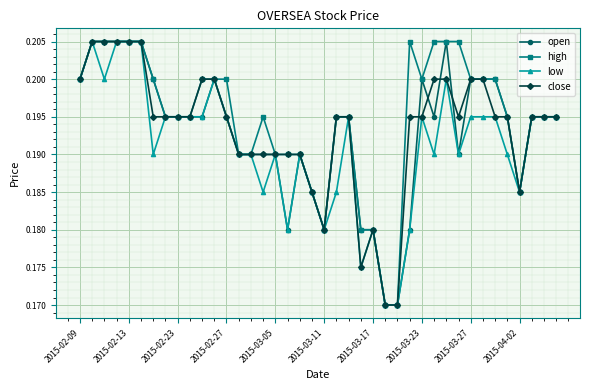

How many distinct data groups are displayed?

4